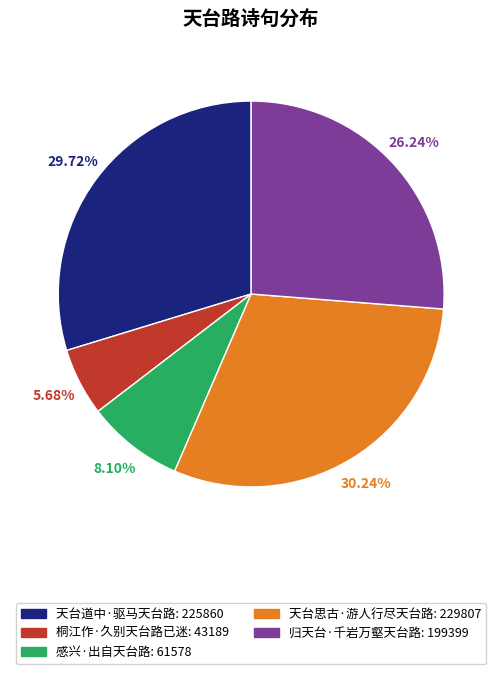

Which has a higher value, 归天台·千岩万壑天台路 or 桐江作·久别天台路已迷?

归天台·千岩万壑天台路